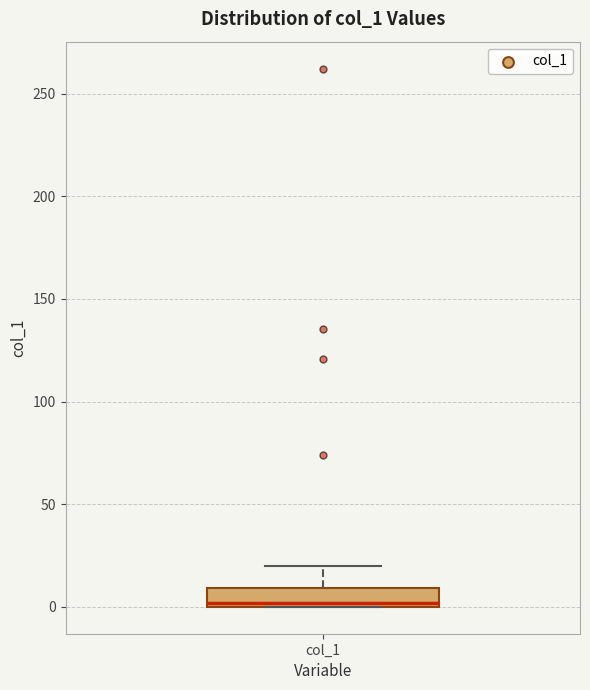

Where does the upper whisker of the box for col_1 end on the y-axis? The values are not printed on the chart, so give them approximately, as read against the axis.

20